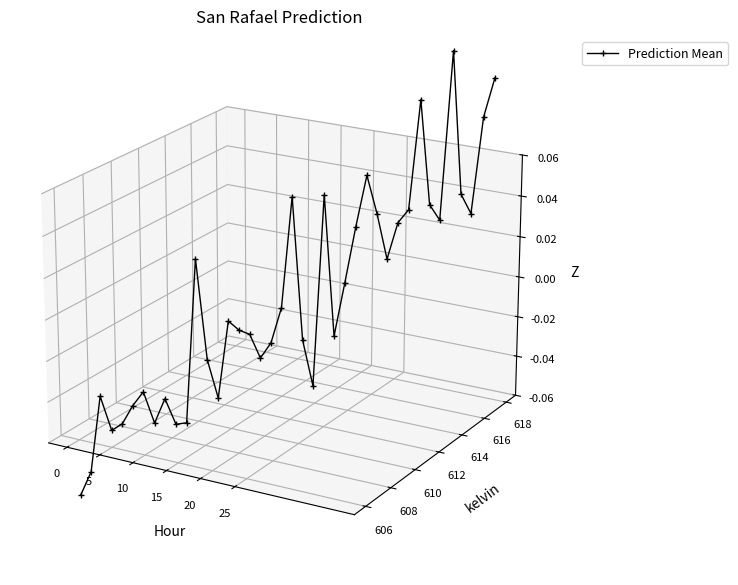

What is the greatest value displayed?

0.1